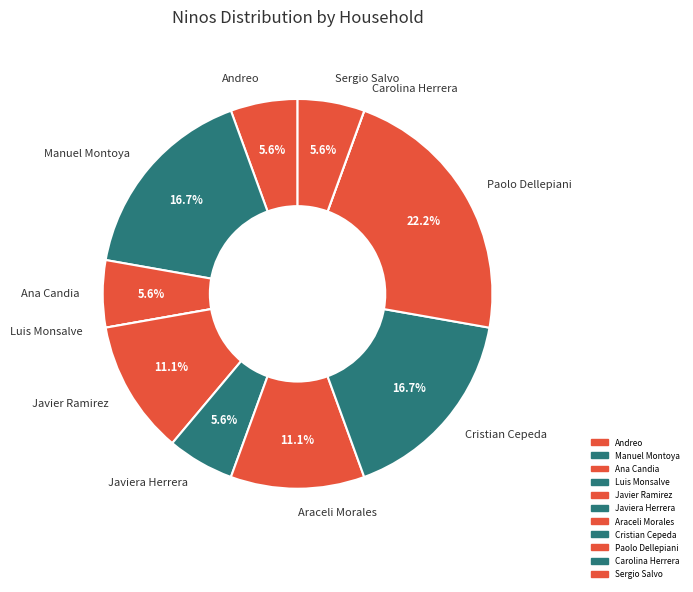

What is the largest slice in the pie chart?

Paolo Dellepiani